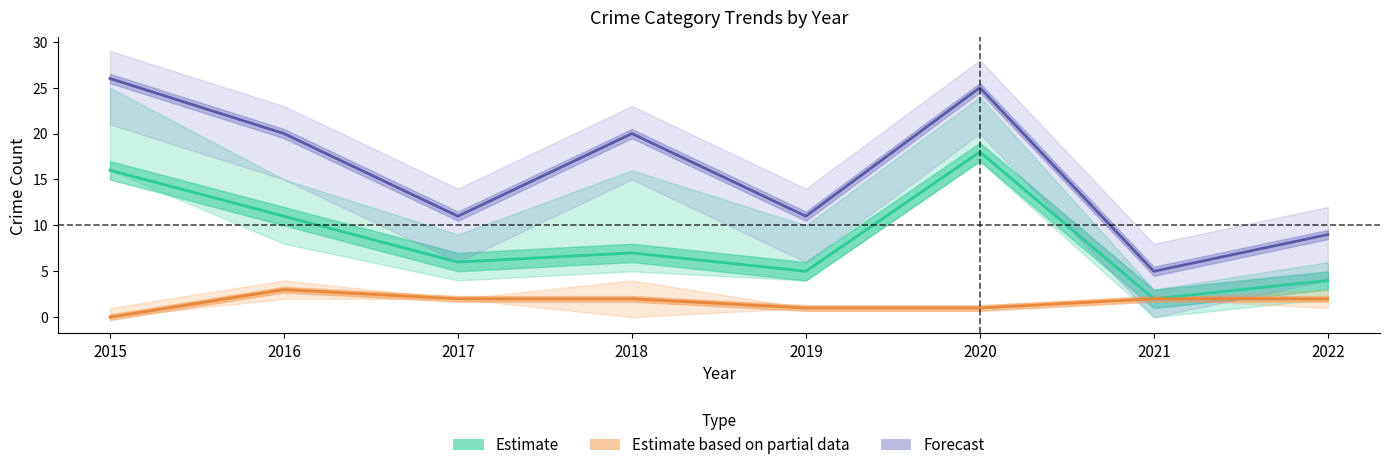

At which label does Theft reach its peak?

2020